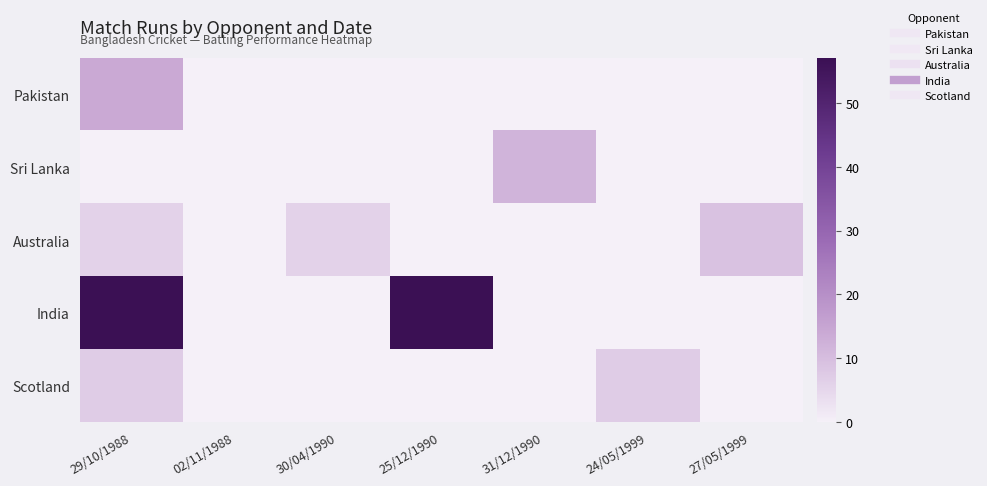

What is the spread (max minus min) of values at 30/04/1990?

6